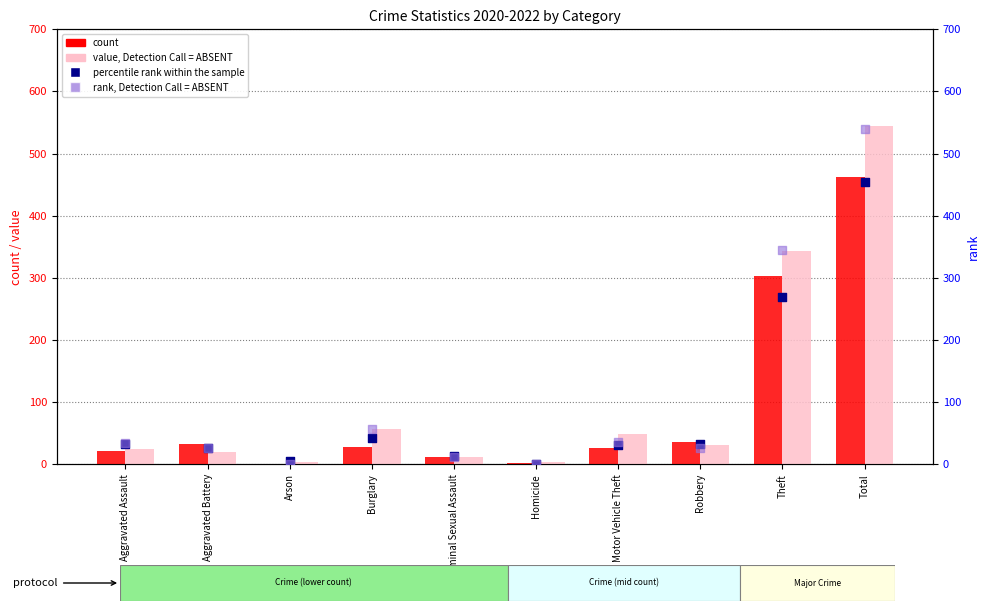

What is the total value across all series at Burglary?

185